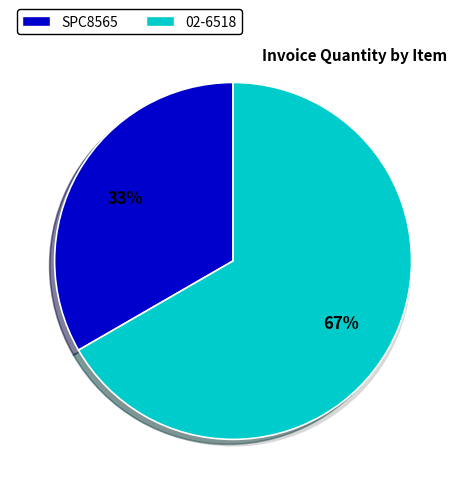

The SPC8565 slice represents 39% of the pie. True or false?

False